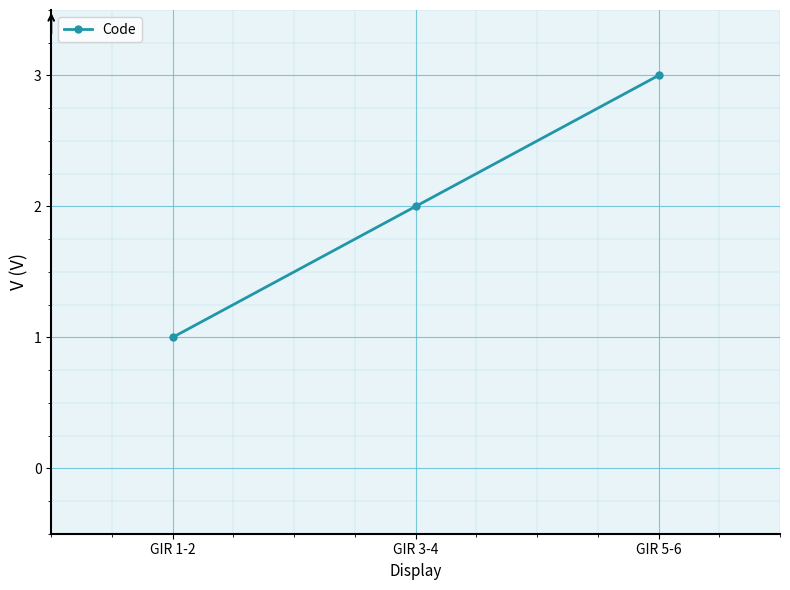

What is the change in value from GIR 1-2 to GIR 3-4?

+1